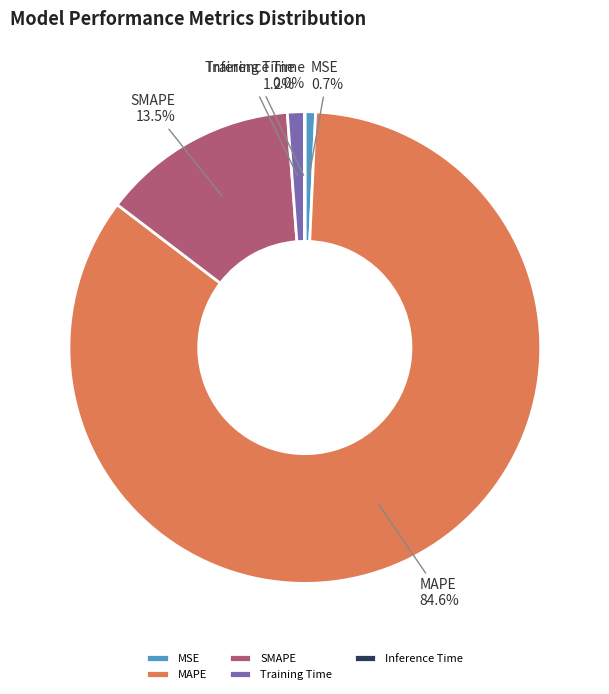

True or false: Training Time accounts for 1% of the total.

True